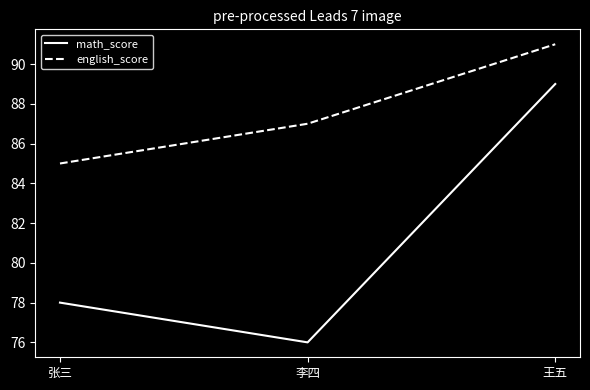

Count the number of data series in this chart.

2